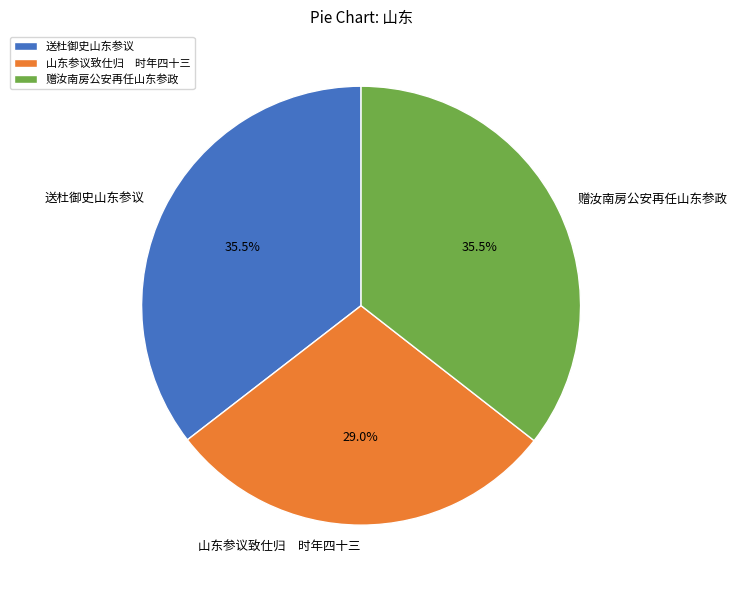

How much of the chart is everything except 送杜御史山东参议?

64.5%